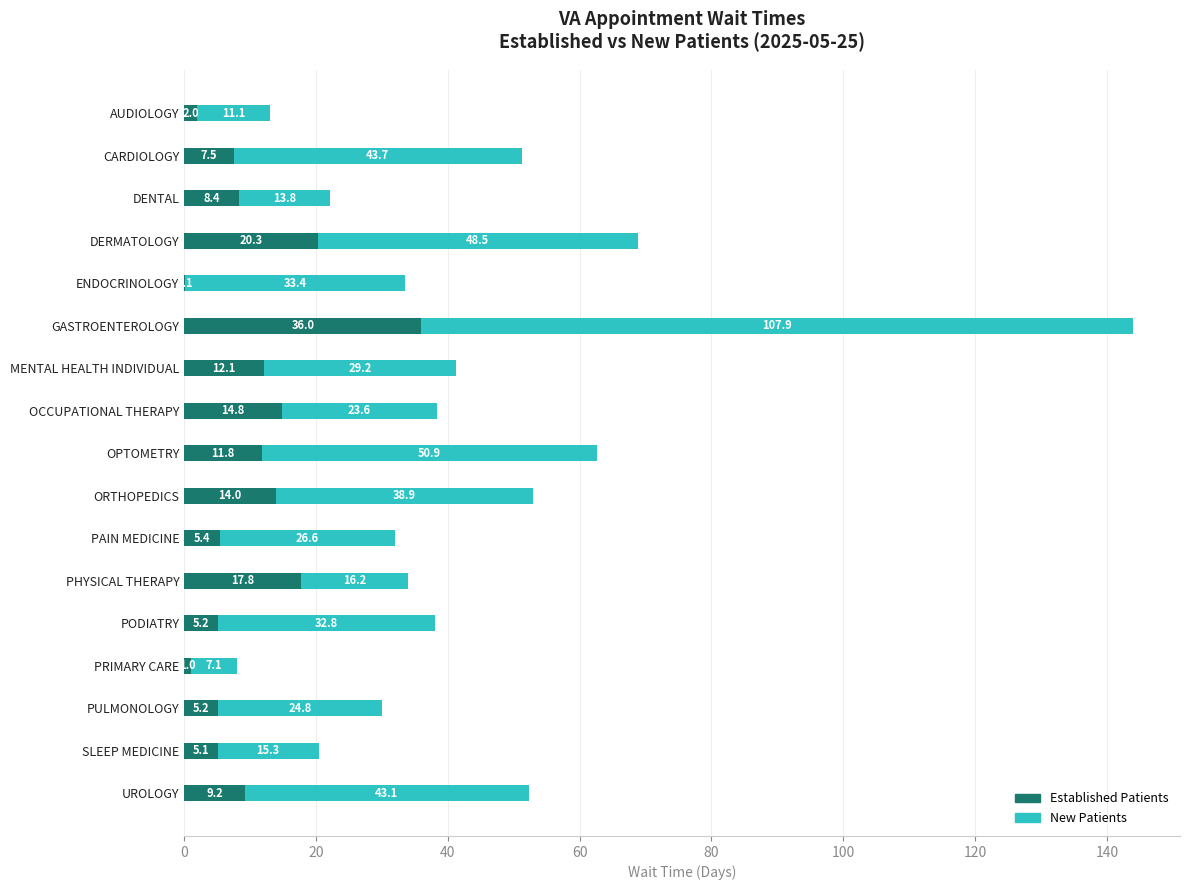

What is the total value across all series at DENTAL?

22.2